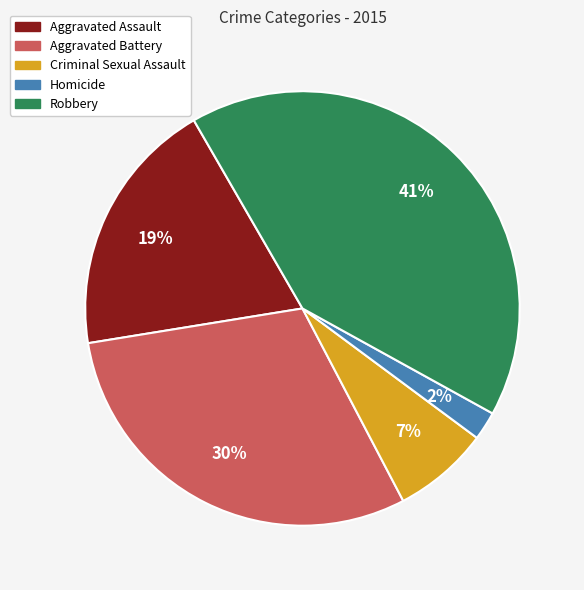

What is the ratio of the value at Criminal Sexual Assault to the value at Aggravated Assault?

0.4